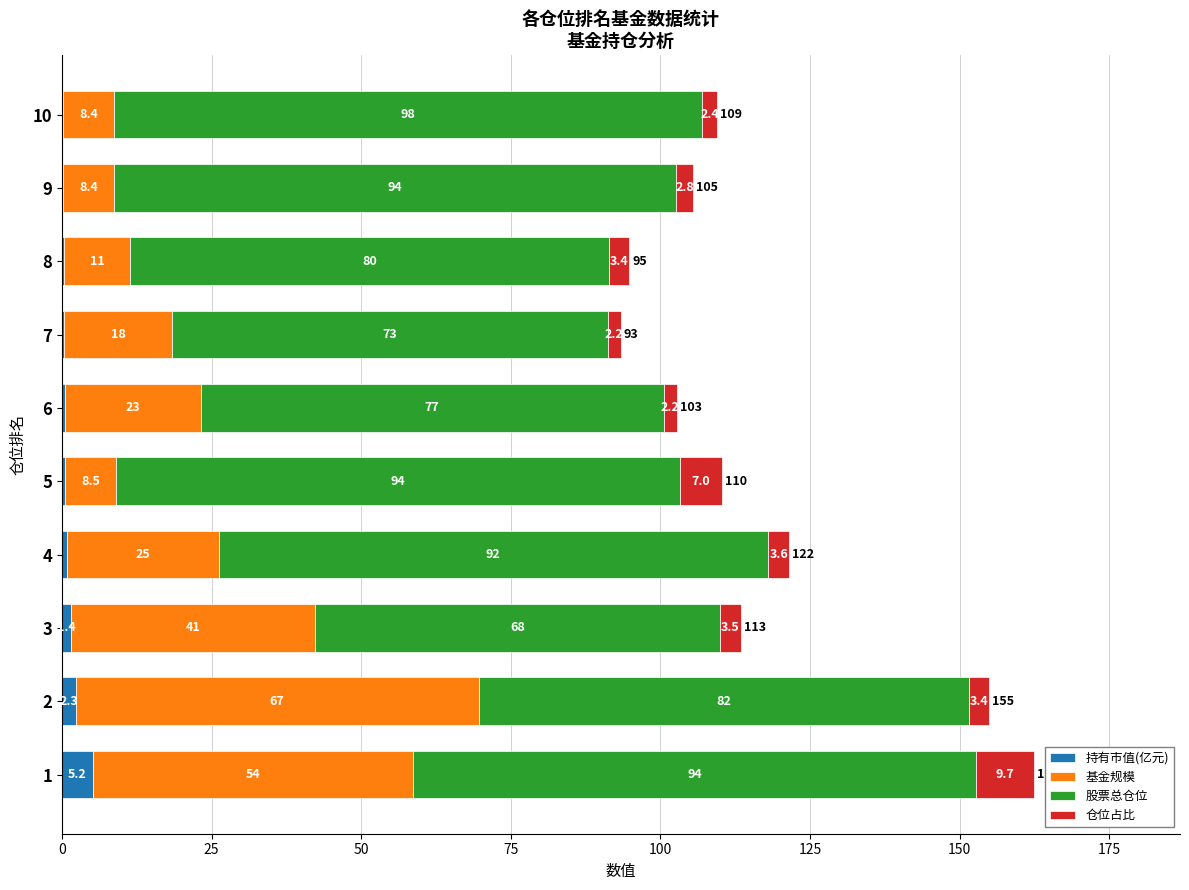

Is it true that 持有市值(亿元) equals 5.2 at 1?

True